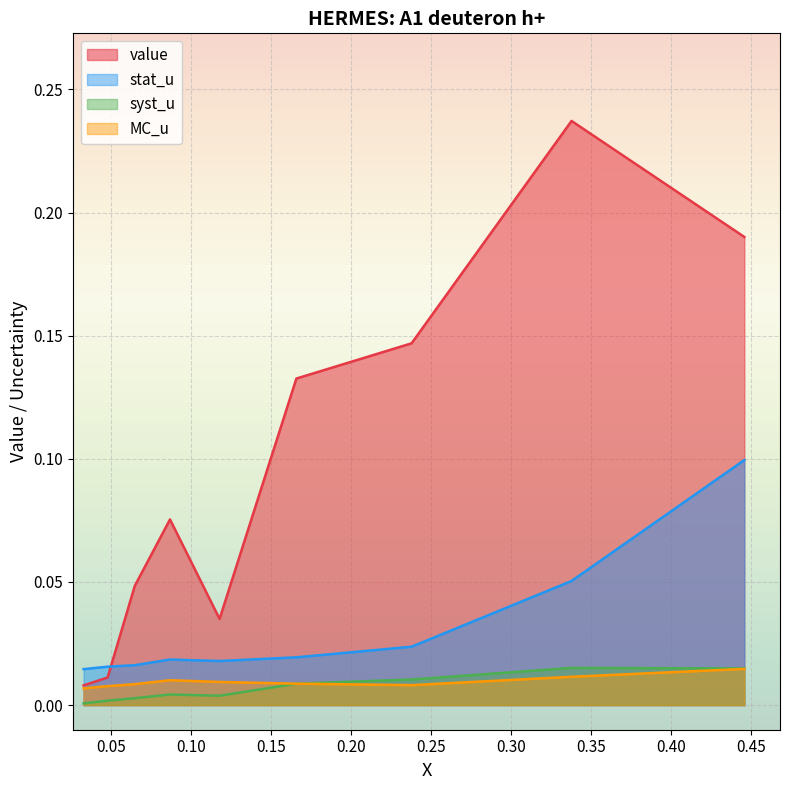

Which series has the largest total across all categories?

value